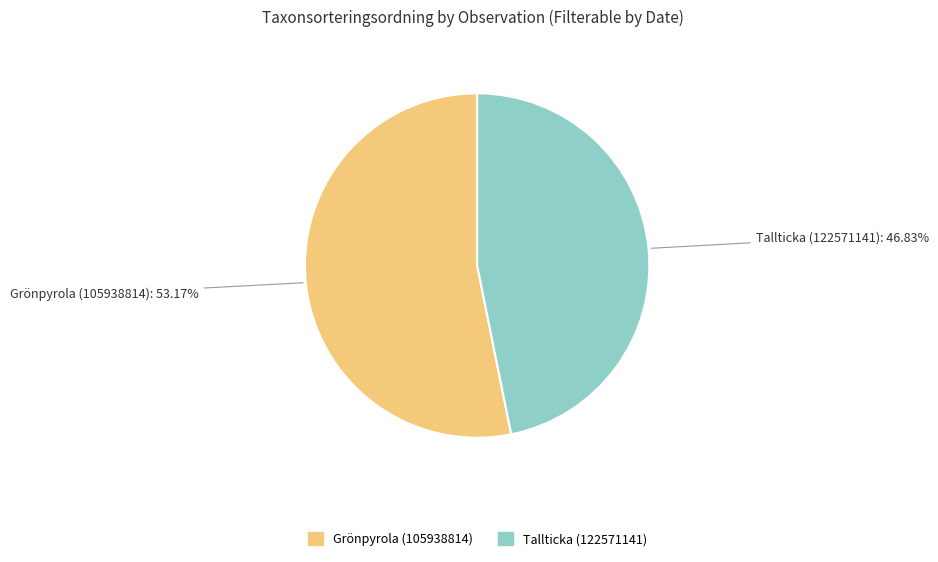

Does any single category account for the majority?

Yes